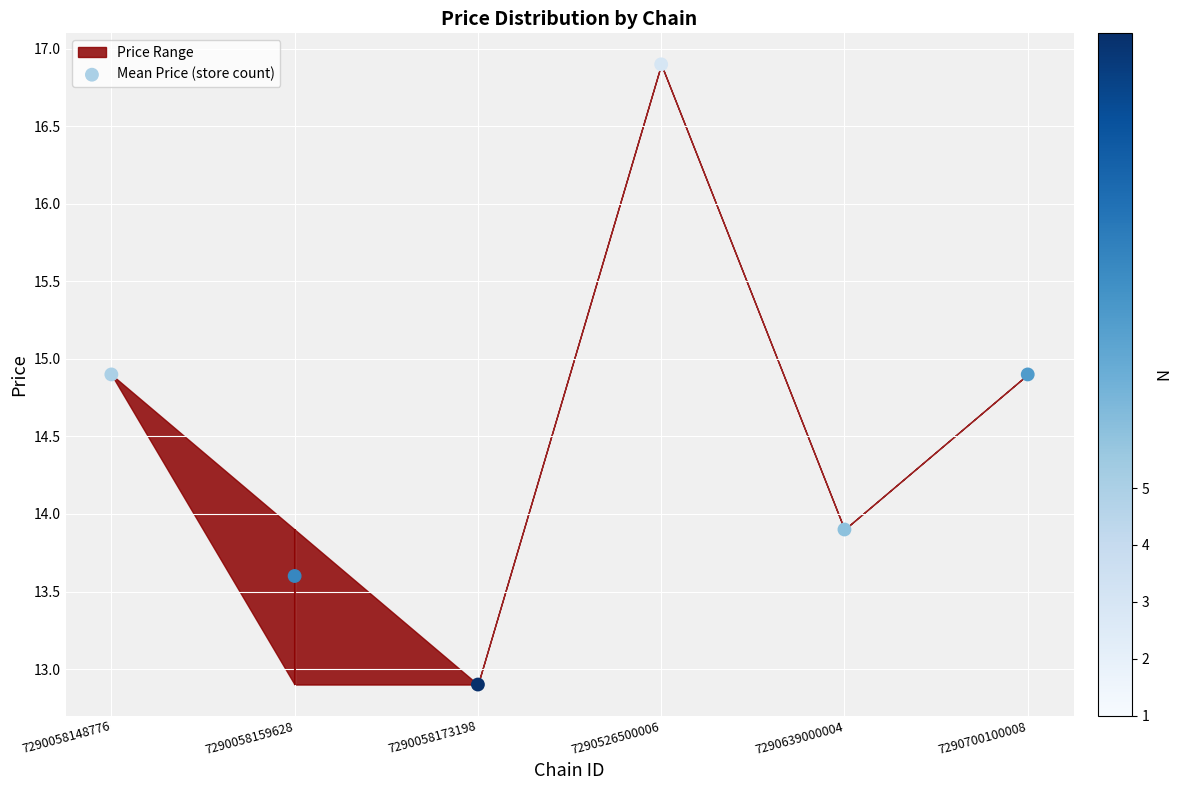

Approximately how many times larger is the value at 7290526500006 compared to 7290700100008?

1.1